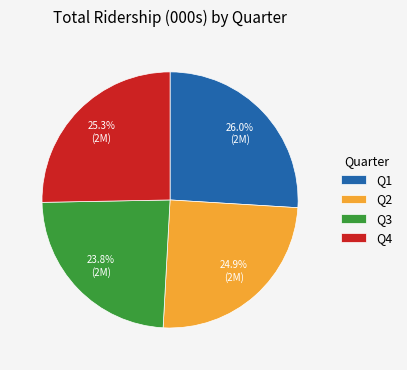

What percentage is NOT represented by Q1?

74.0%